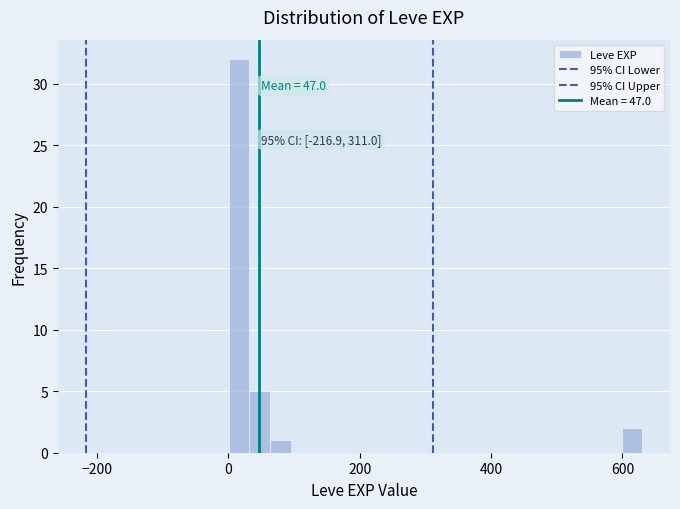

Read against the x-axis, roughly where is the centre of the tallest bar?

20